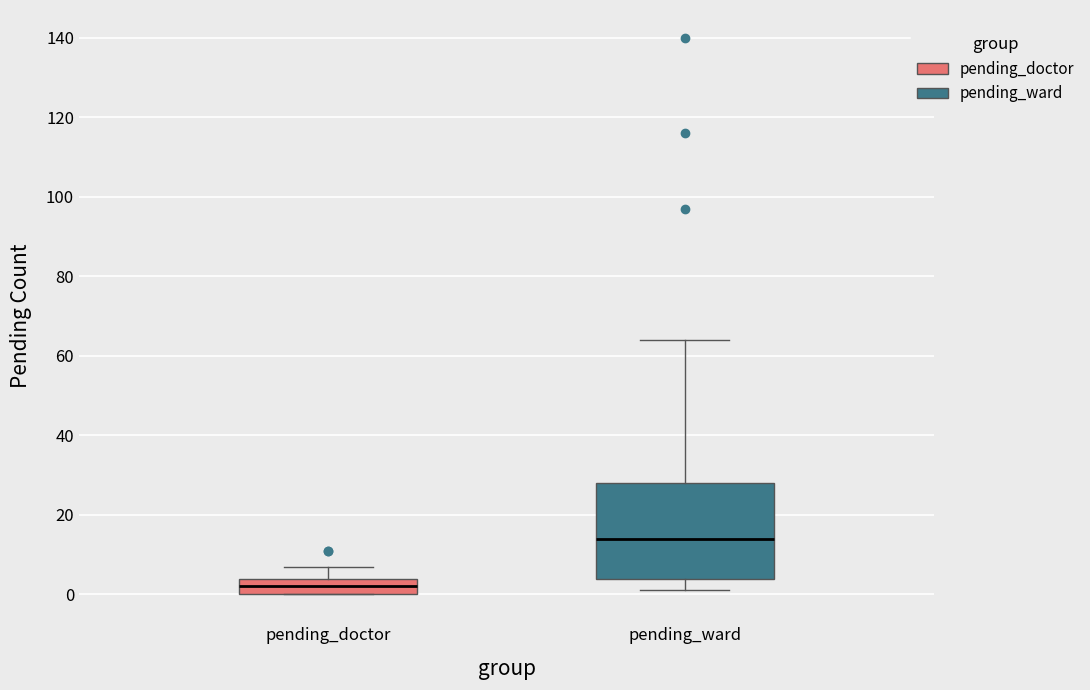

Where is the upper edge of the box for pending_ward on the y-axis? The values are not printed on the chart, so give them approximately, as read against the axis.

28